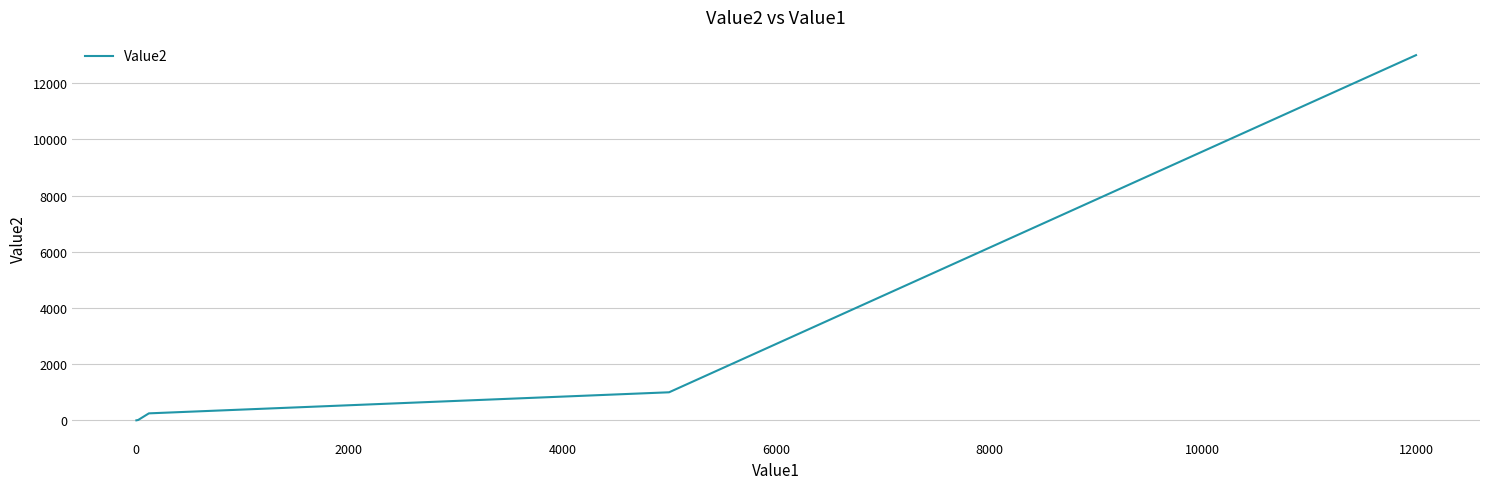

True or false: there are more than 0 points higher than both neighbors.

False